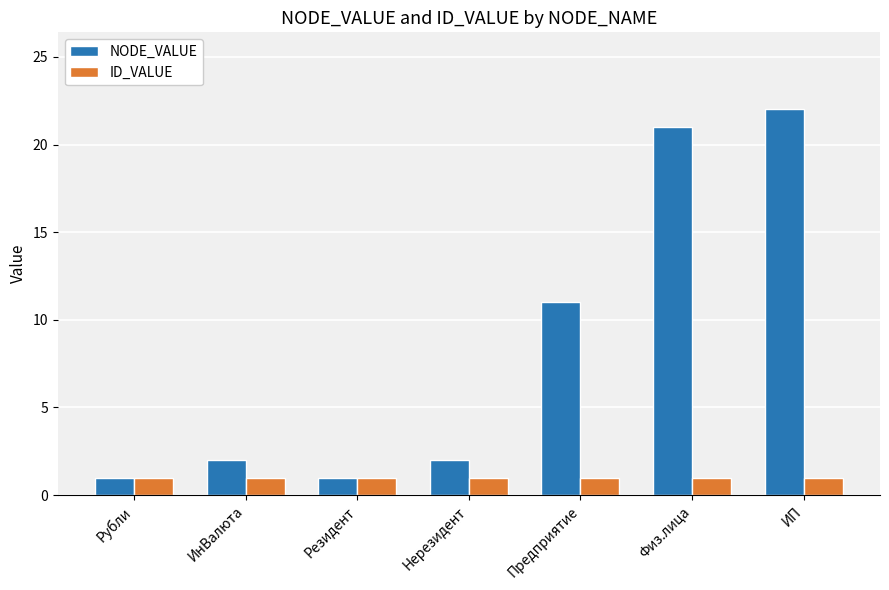

What is the value of the NODE_VALUE bar at the 3rd from the left?

1